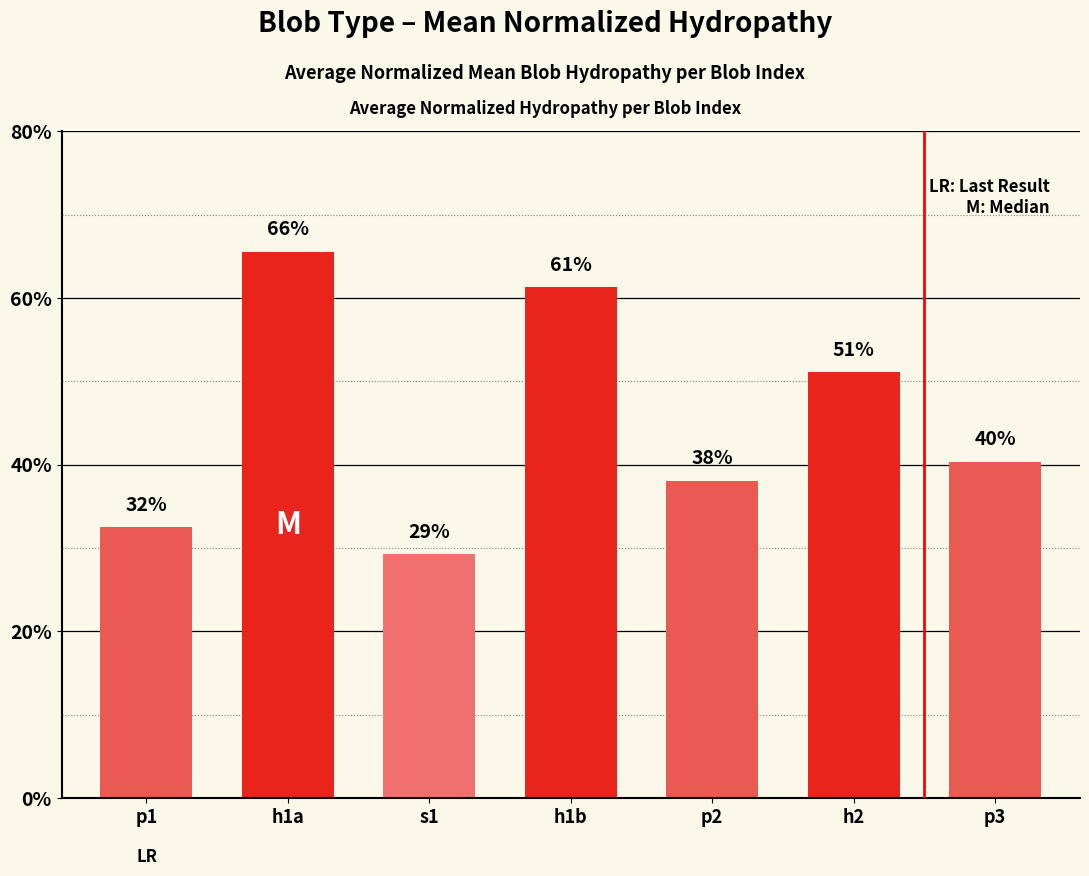

At which label is the value closest to 0?

s1